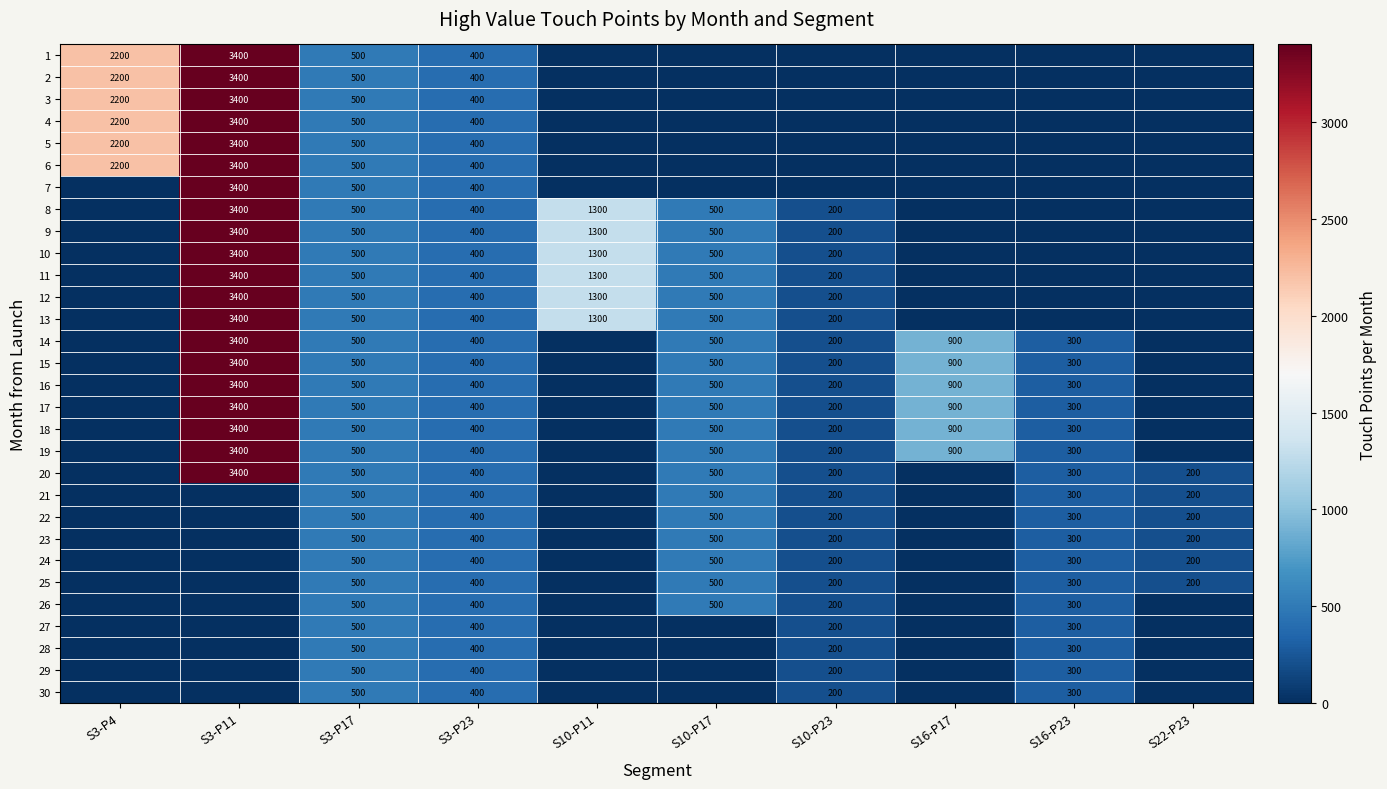

True or false: 28 has a value of 200 at S10-P23.

True